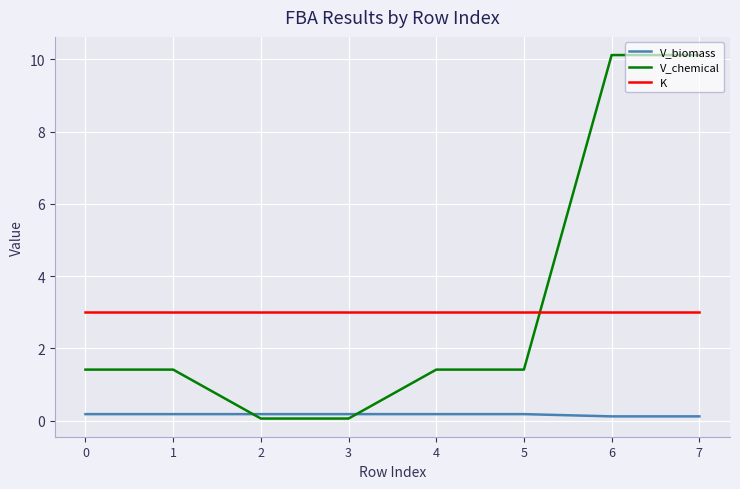

Reading left to right, extract all data points from this chart.

V_biomass: 0=0.2	1=0.2	2=0.2	3=0.2	4=0.2	5=0.2	6=0.1	7=0.1
V_chemical: 0=1.4	1=1.4	2=0.1	3=0.1	4=1.4	5=1.4	6=10.1	7=10.1
K: 0=3.0	1=3.0	2=3.0	3=3.0	4=3.0	5=3.0	6=3.0	7=3.0